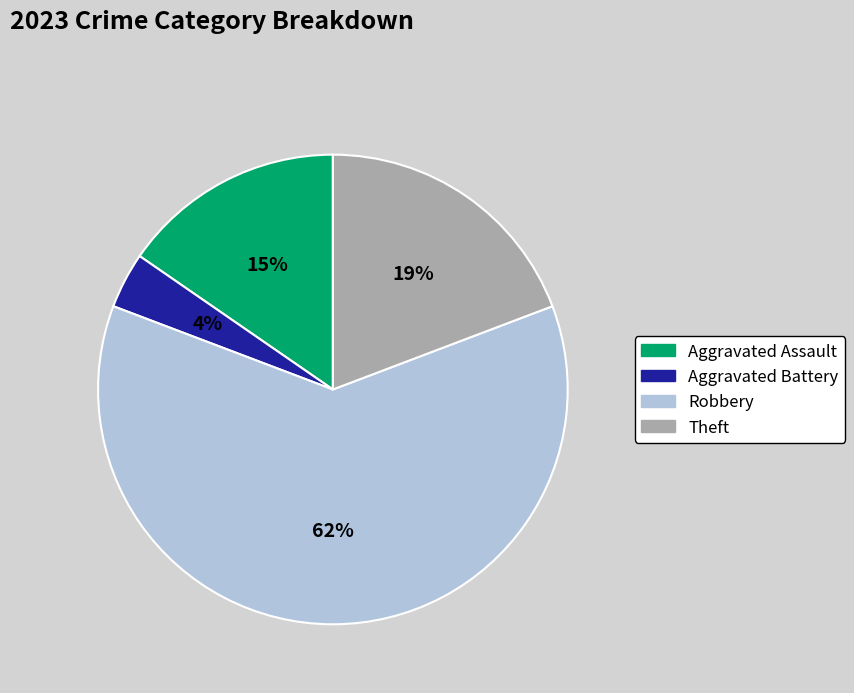

Count the number of slices in the pie.

4